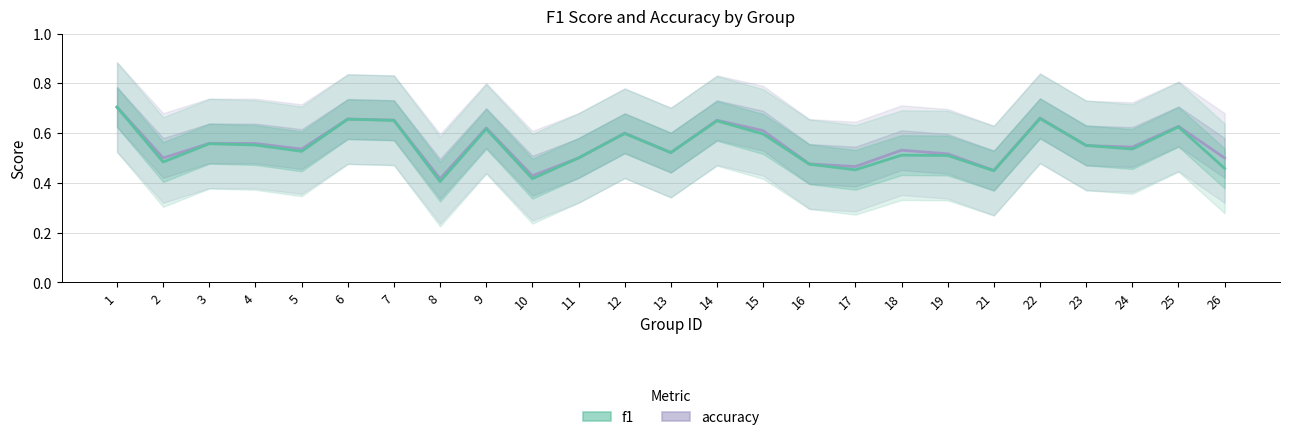

Where is the first local maximum for f1?

3